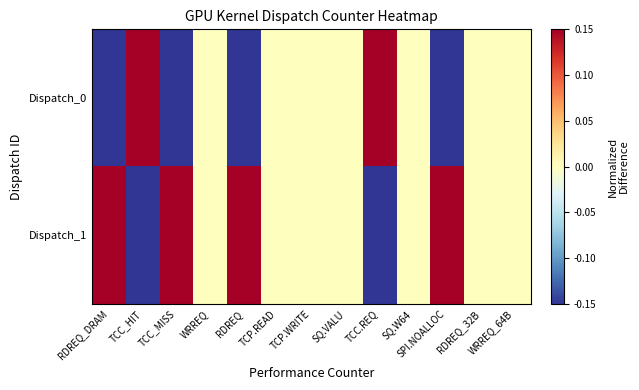

Rank the series by their average value, from highest to lowest.

Dispatch_1, Dispatch_0